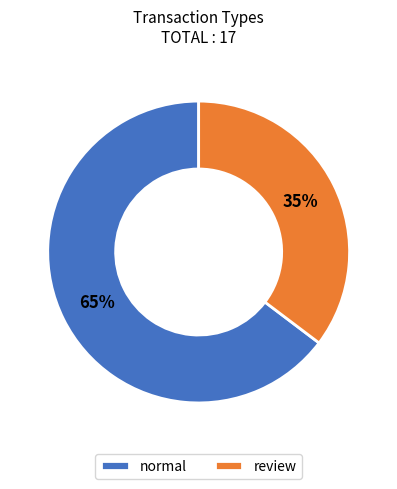

Is it true that review is 35% of the pie?

True